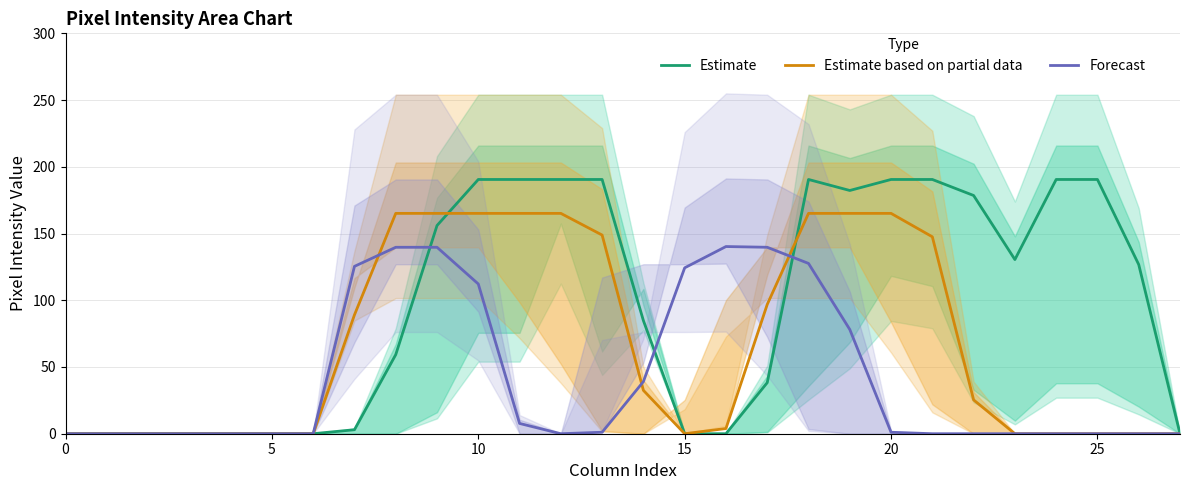

True or false: Estimate has a value of -105.6 at 0.

False